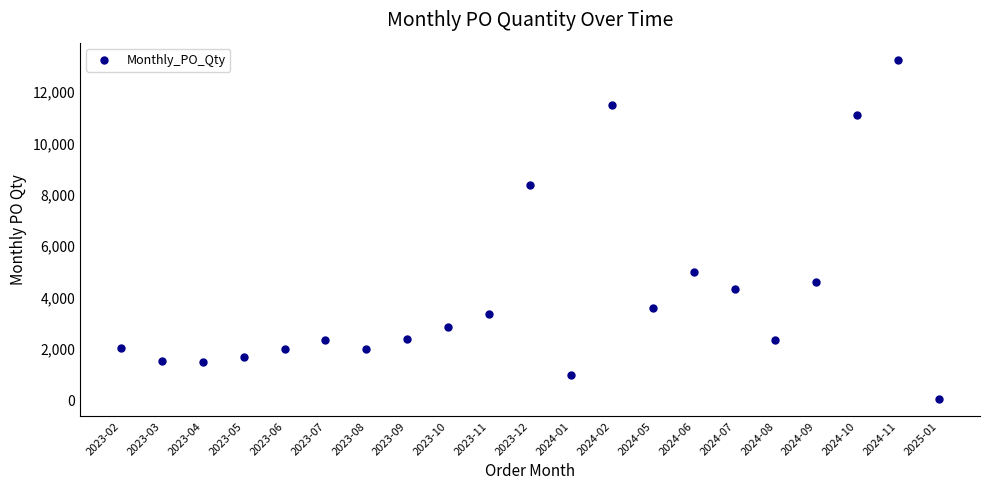

Which has a higher value, 2023-07 or 2023-05?

2023-07